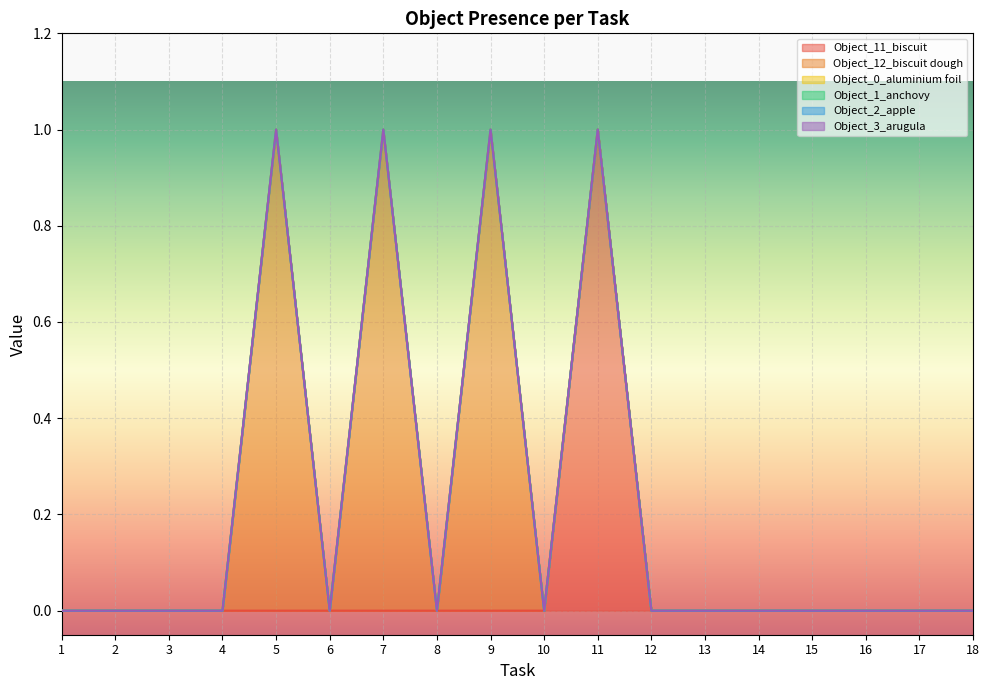

Reading right to left, list all the values displayed in this chart.

Object_11_biscuit: 18=0	17=0	16=0	15=0	14=0	13=0	12=0	11=1	10=0	9=0	8=0	7=0	6=0	5=0	4=0	3=0	2=0	1=0
Object_12_biscuit dough: 18=0	17=0	16=0	15=0	14=0	13=0	12=0	11=0	10=0	9=1	8=0	7=1	6=0	5=1	4=0	3=0	2=0	1=0
Object_0_aluminium foil: 18=0	17=0	16=0	15=0	14=0	13=0	12=0	11=0	10=0	9=0	8=0	7=0	6=0	5=0	4=0	3=0	2=0	1=0
Object_1_anchovy: 18=0	17=0	16=0	15=0	14=0	13=0	12=0	11=0	10=0	9=0	8=0	7=0	6=0	5=0	4=0	3=0	2=0	1=0
Object_2_apple: 18=0	17=0	16=0	15=0	14=0	13=0	12=0	11=0	10=0	9=0	8=0	7=0	6=0	5=0	4=0	3=0	2=0	1=0
Object_3_arugula: 18=0	17=0	16=0	15=0	14=0	13=0	12=0	11=0	10=0	9=0	8=0	7=0	6=0	5=0	4=0	3=0	2=0	1=0